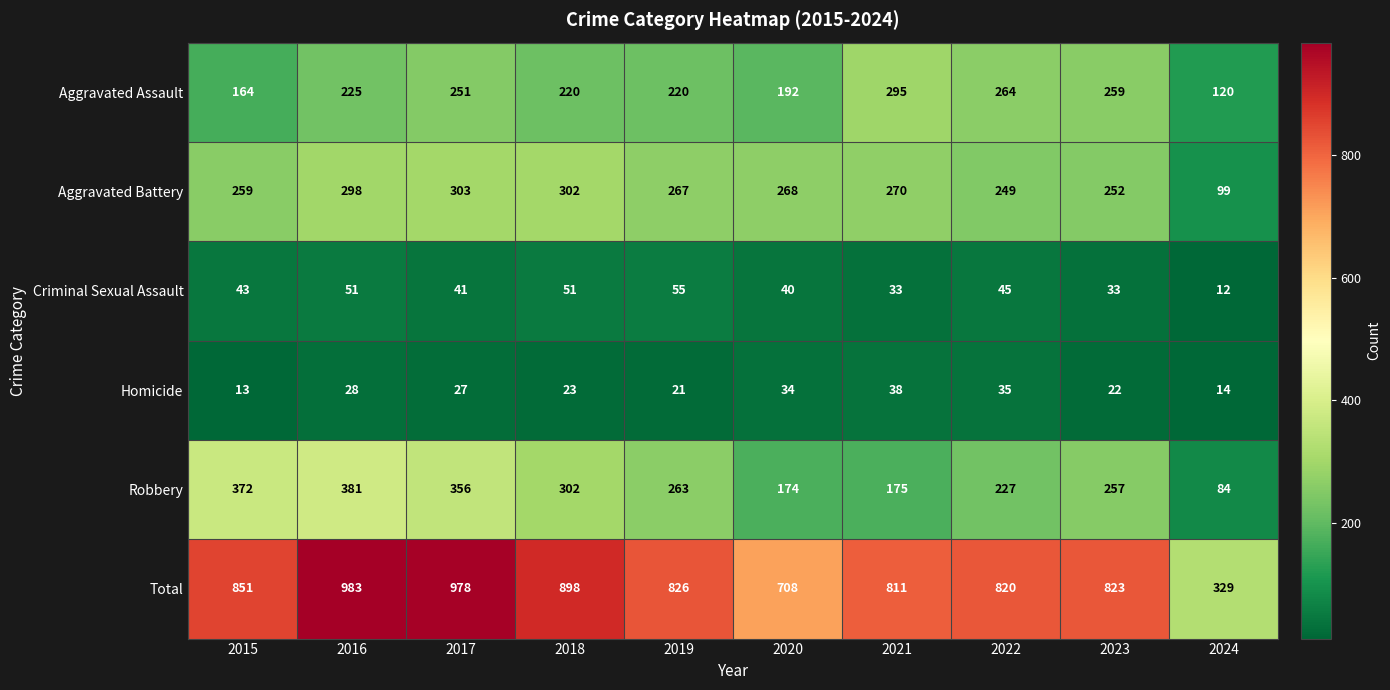

The Aggravated Assault series shows 164 at 2015. True or false?

True